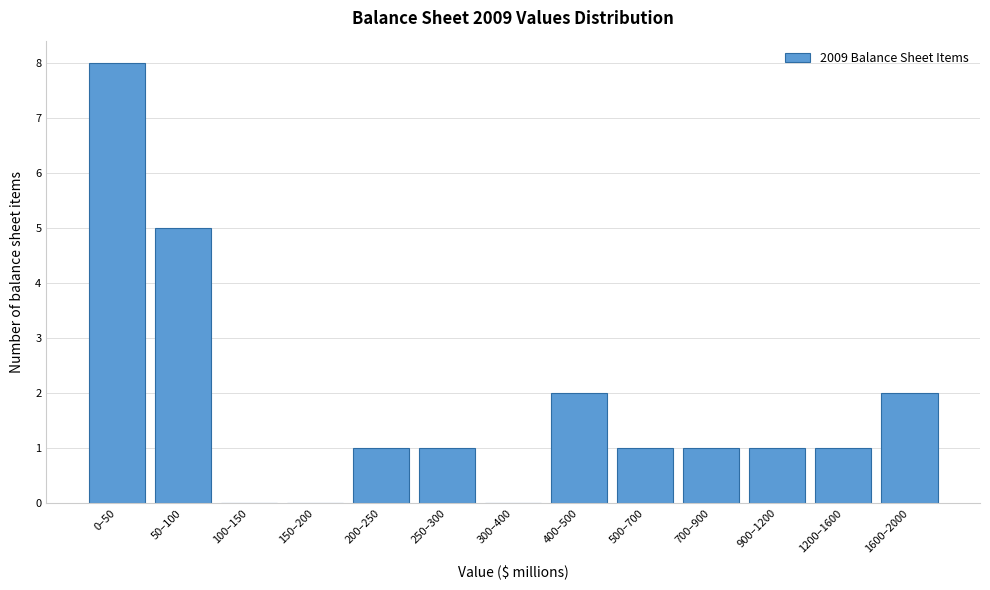

Reading left to right, transcribe all the data shown in this chart.

0–50=8	50–100=5	100–150=0	150–200=0	200–250=1	250–300=1	300–400=0	400–500=2	500–700=1	700–900=1	900–1200=1	1200–1600=1	1600–2000=2